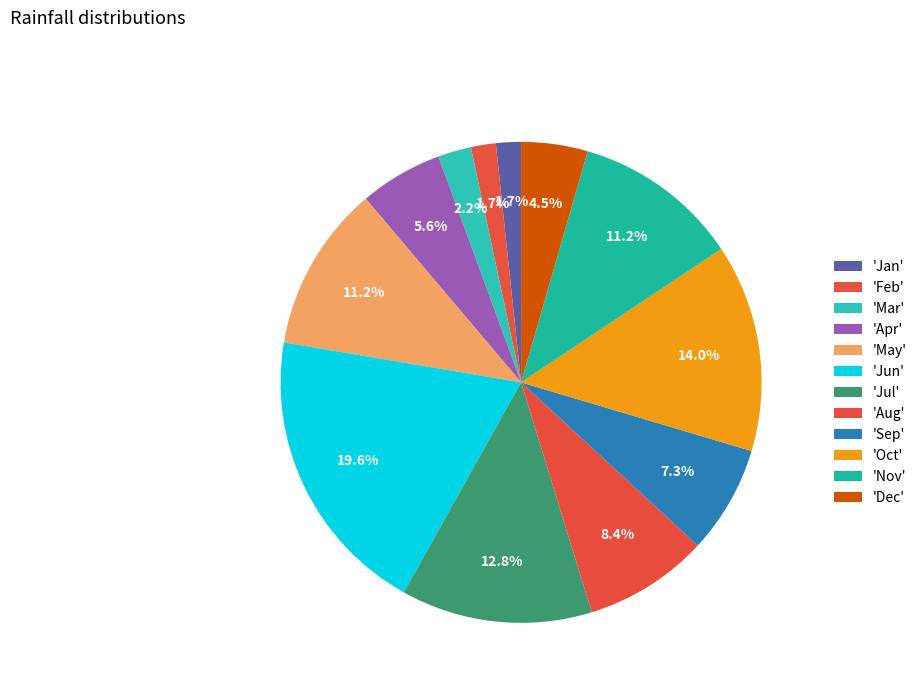

How many segments does this pie chart have?

12